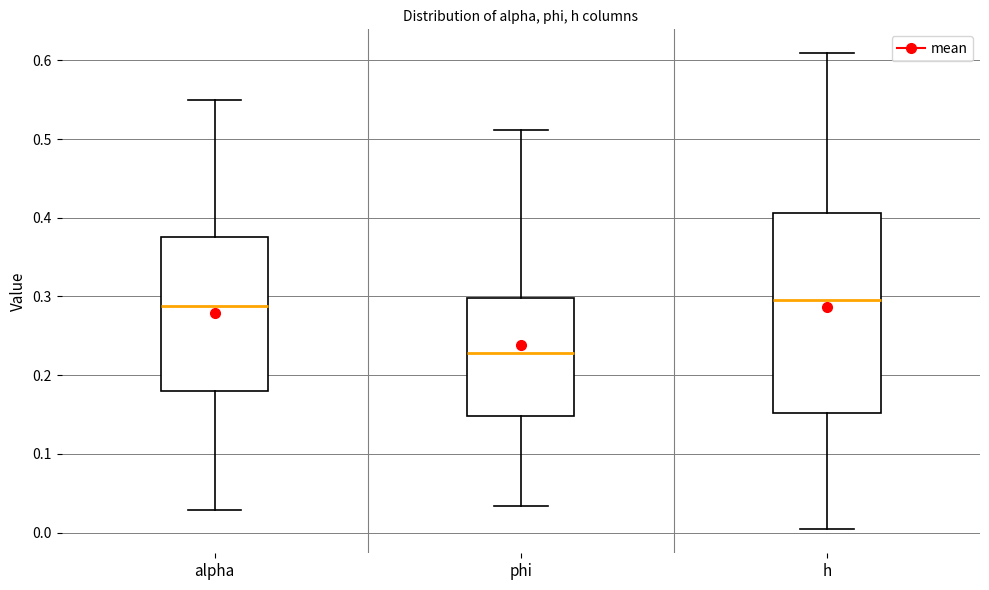

Which box has the lowest median line?

phi